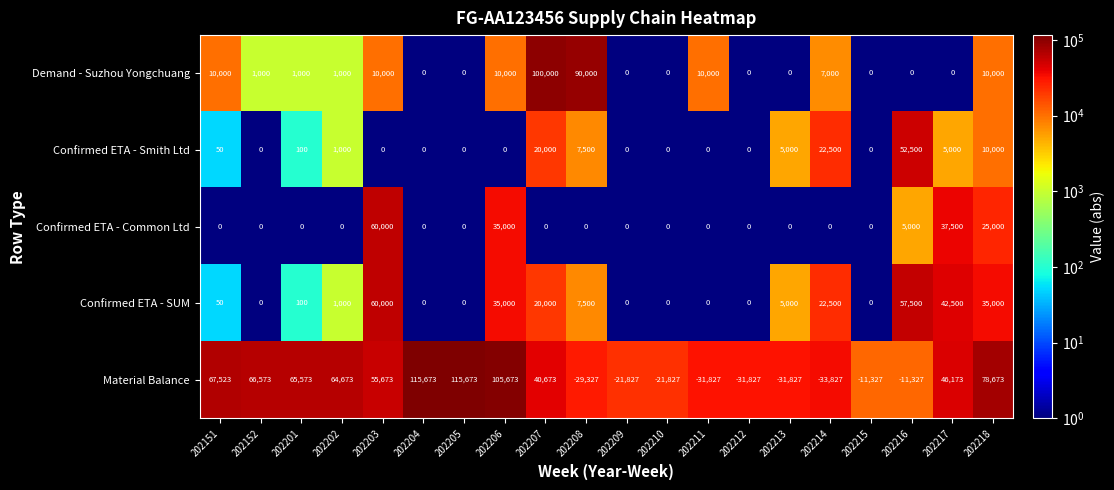

What is the sum of the Confirmed ETA - SUM values at 202151 and 202206?

35050